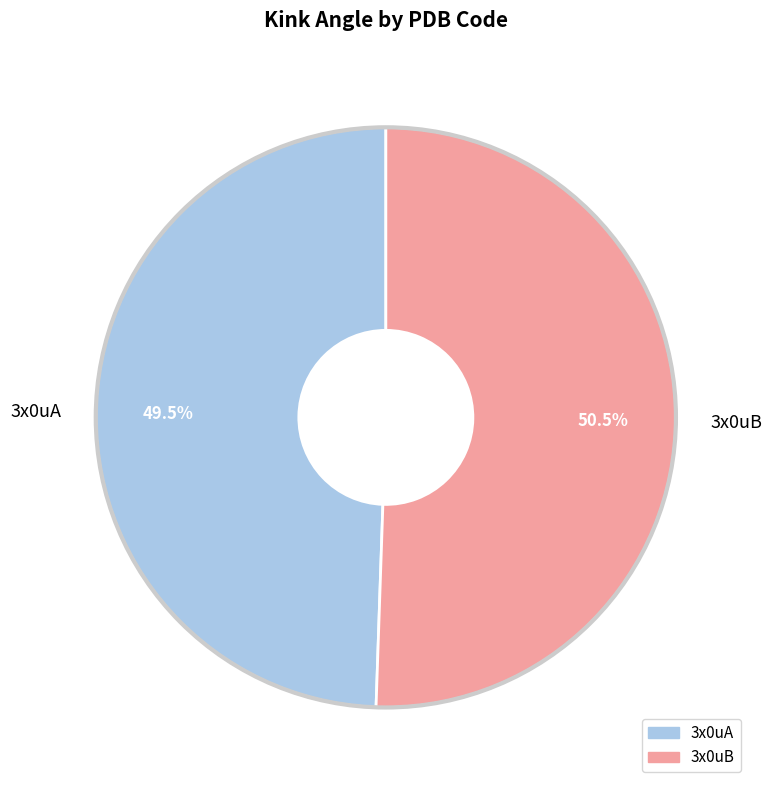

Which category has the biggest portion of the pie?

3x0uB